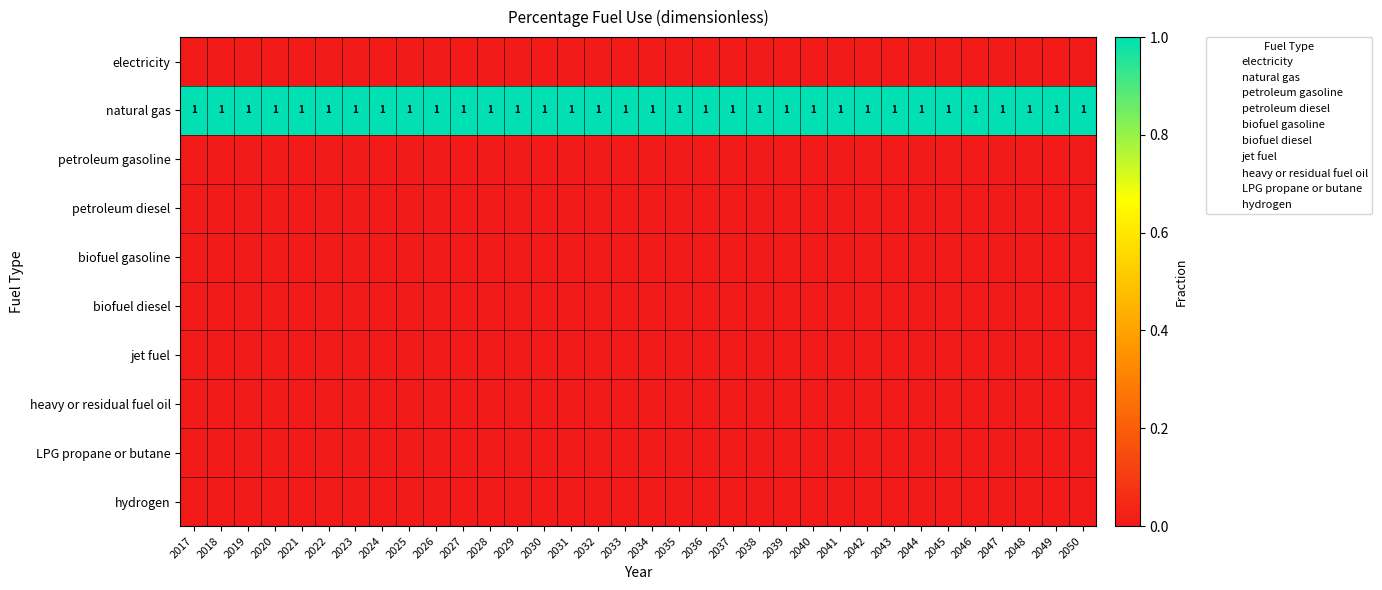

Where is heavy or residual fuel oil nearest to the value 0?

2017